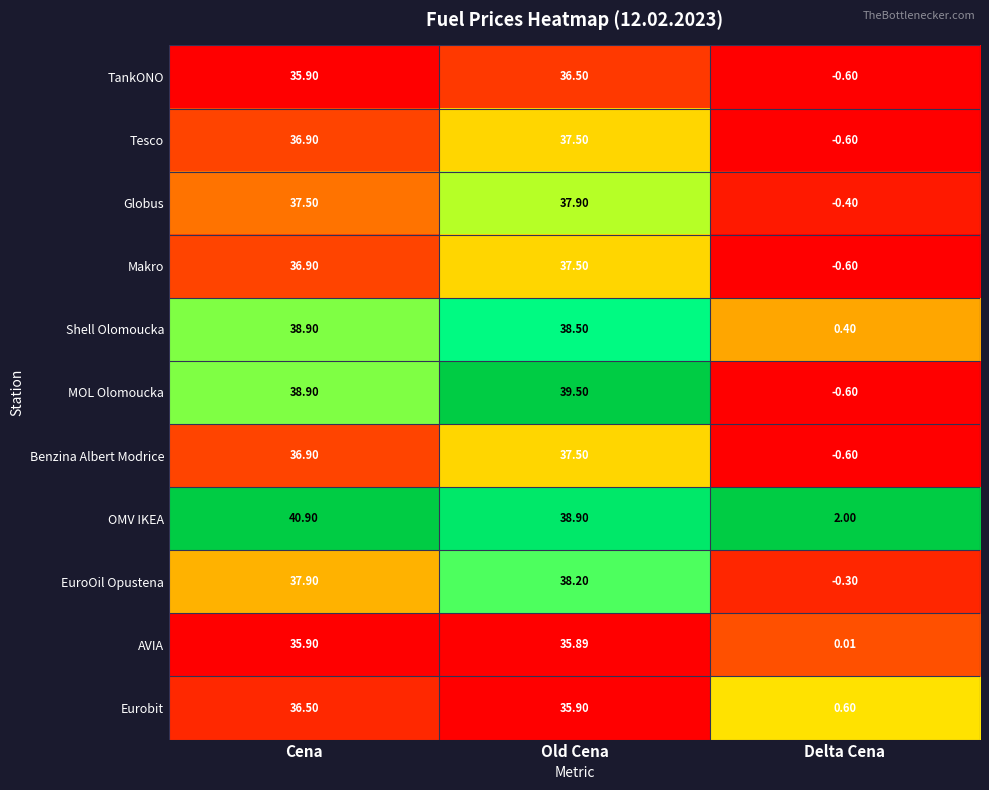

Which series has the largest range (max minus min)?

MOL Olomoucka